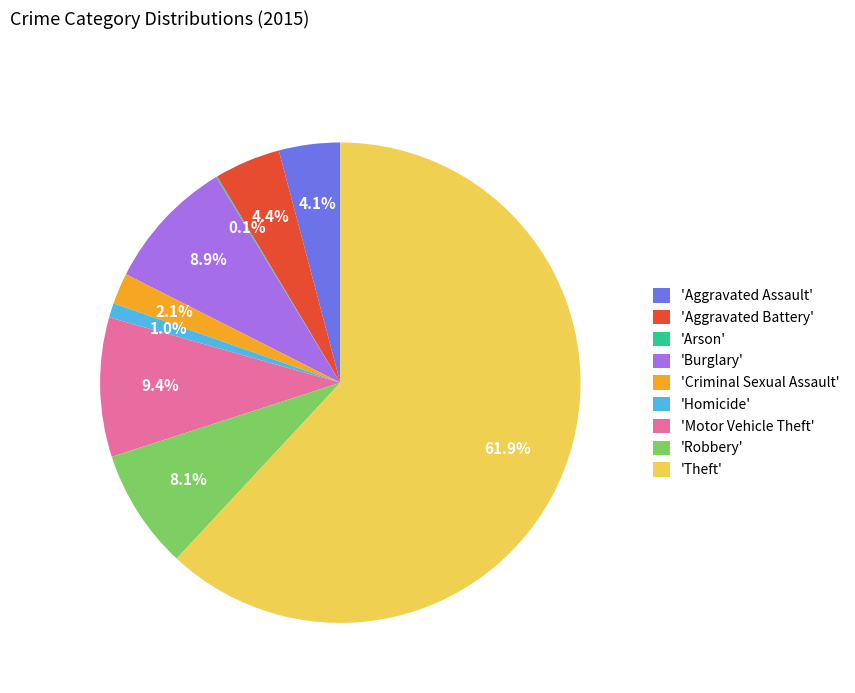

Which has a higher value, 'Aggravated Assault' or 'Burglary'?

'Burglary'